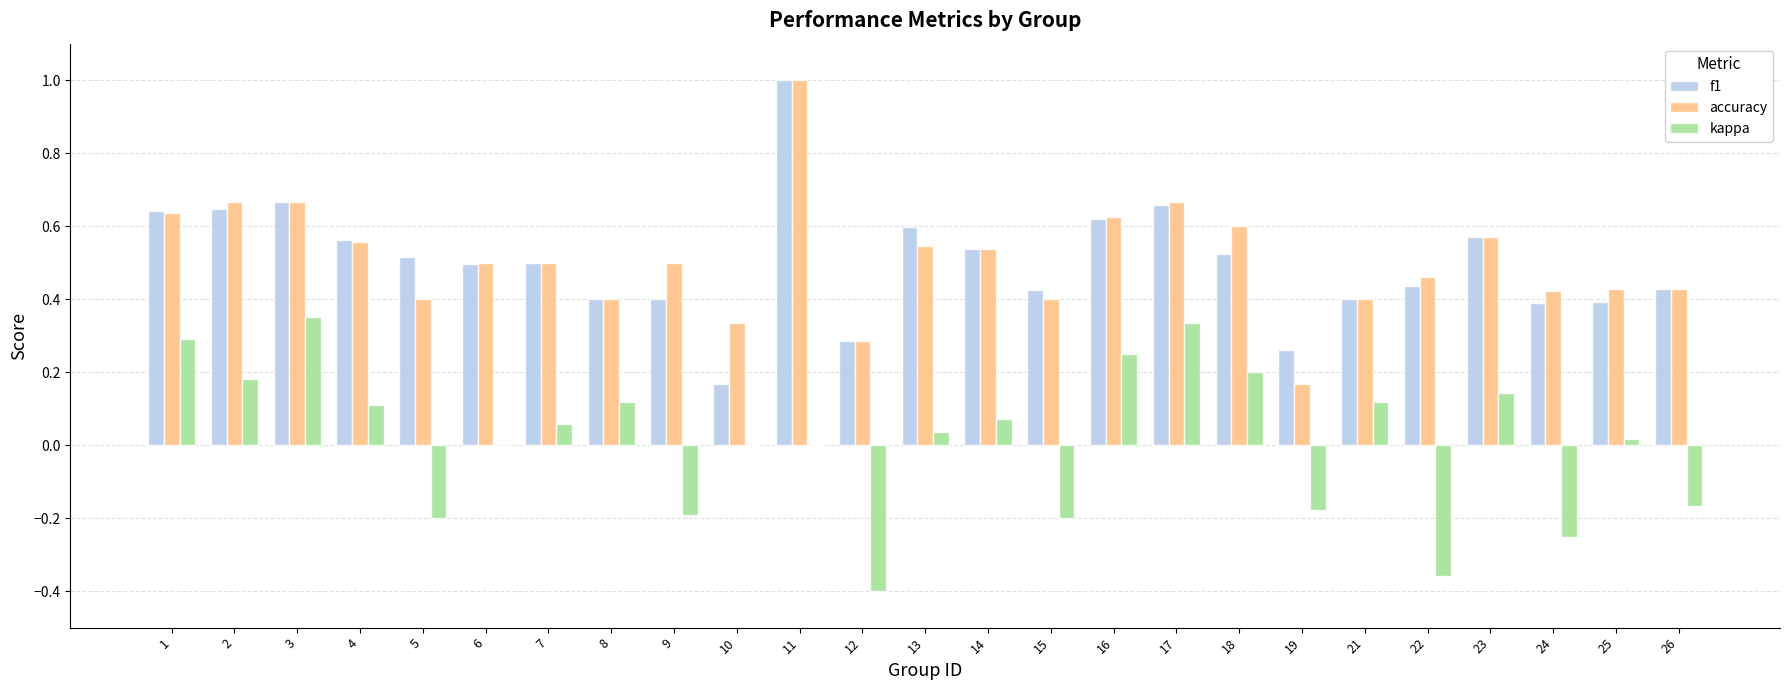

The f1 series shows 0.3 at 19. True or false?

True